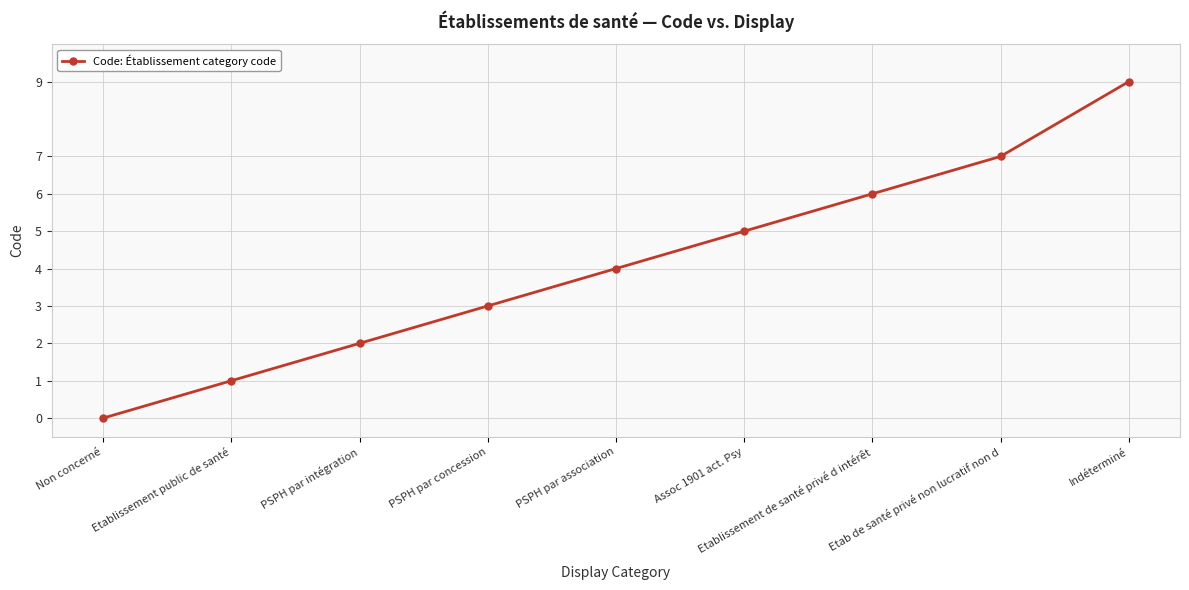

What is the difference between the maximum and minimum values?

9